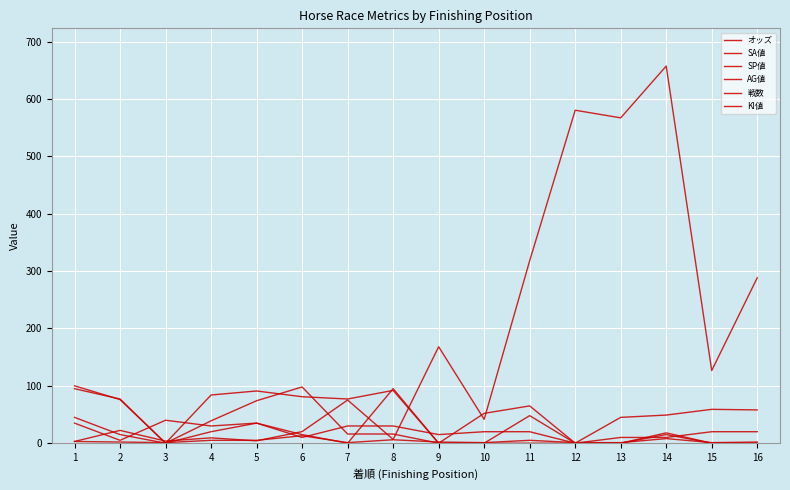

Does the chart display data point markers on the line(s)?

No